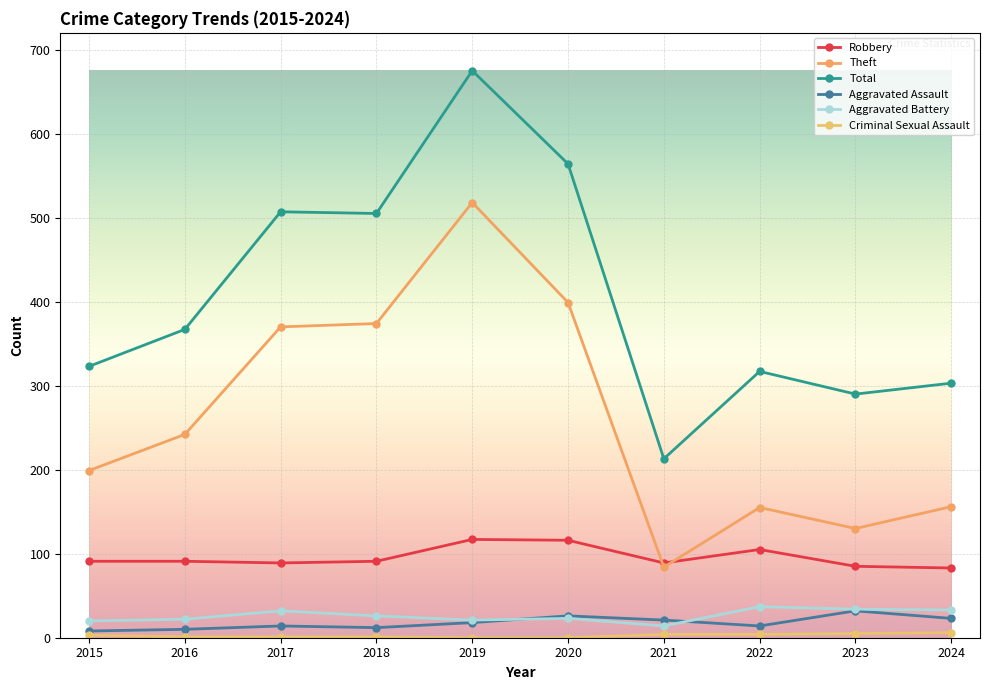

What is the value of the Theft point at the 6th from the left?

399